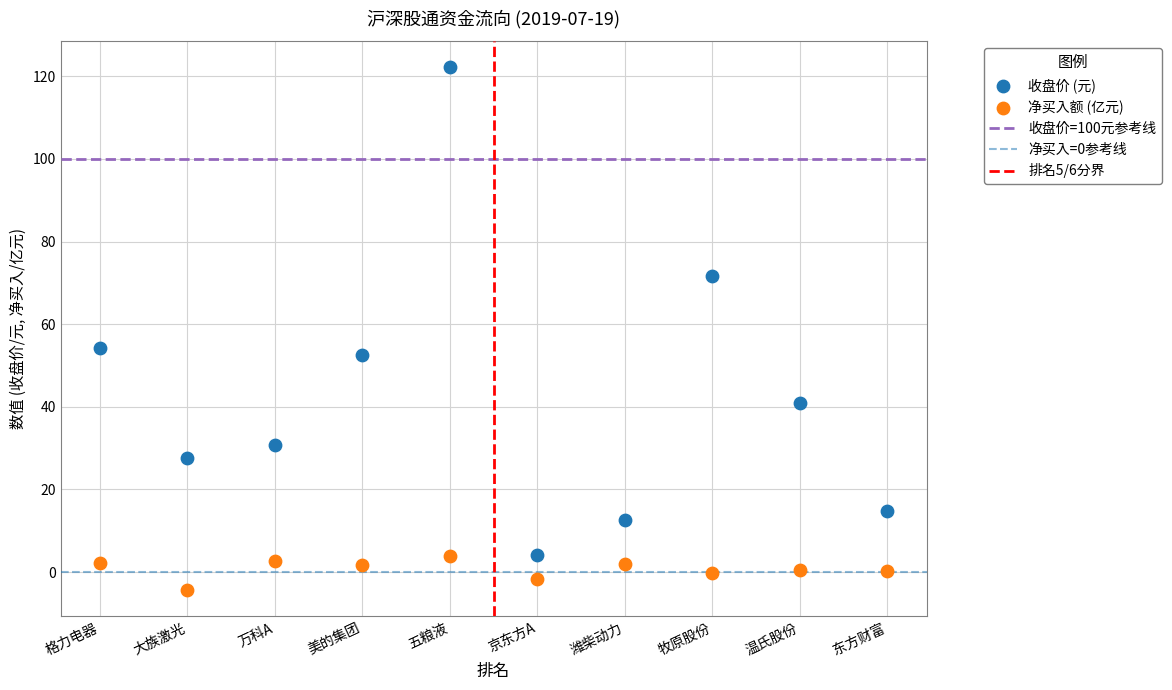

Across all data points, what is the range of X values (max minus min)?

9.0